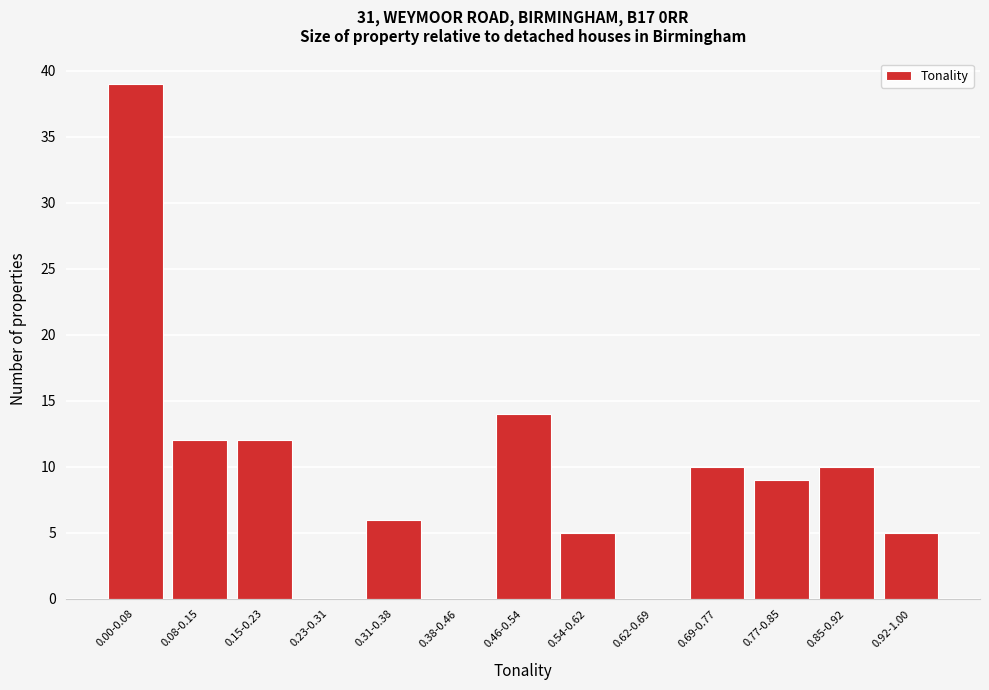

Reading left to right, extract all data points from this chart.

0.00-0.08=39	0.08-0.15=12	0.15-0.23=12	0.23-0.31=0	0.31-0.38=6	0.38-0.46=0	0.46-0.54=14	0.54-0.62=5	0.62-0.69=0	0.69-0.77=10	0.77-0.85=9	0.85-0.92=10	0.92-1.00=5